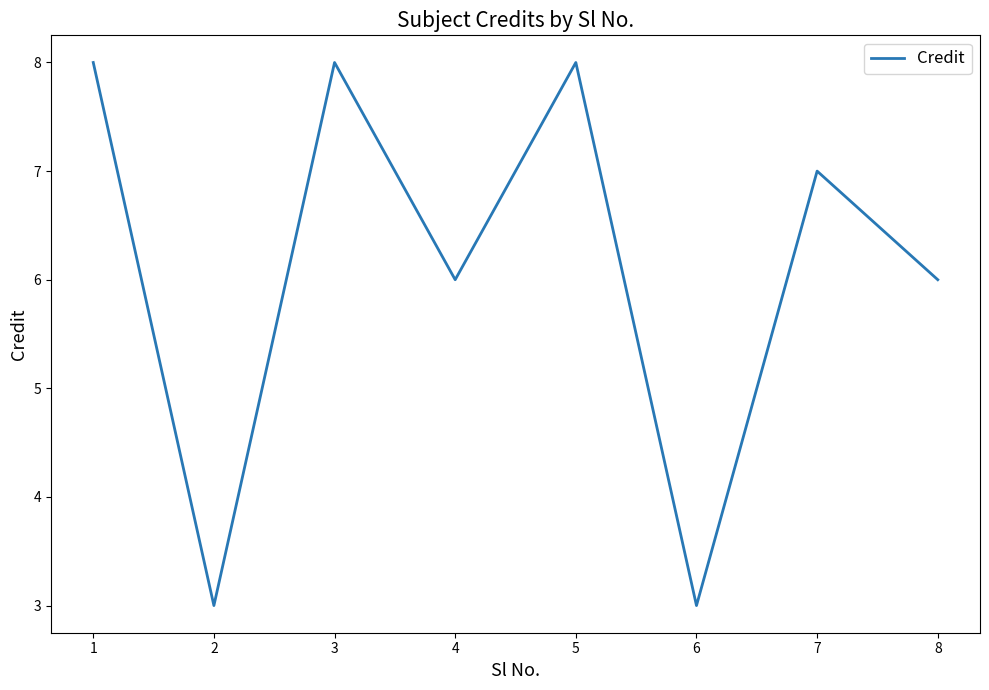

Between 3 and 8, which is larger?

3